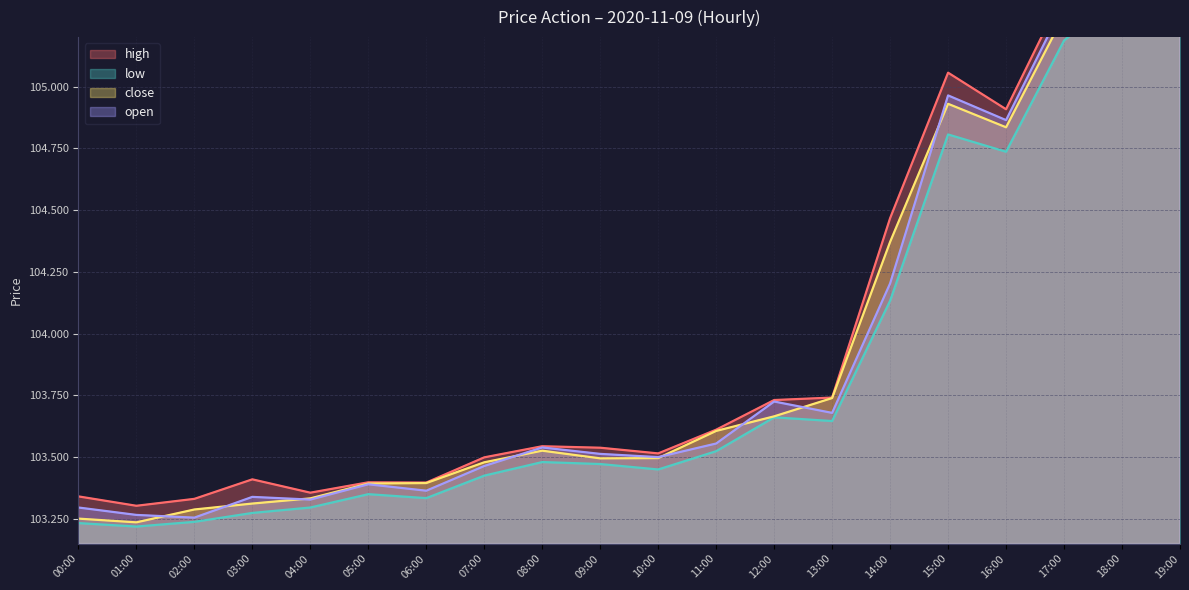

What is the greatest value displayed?

105.6